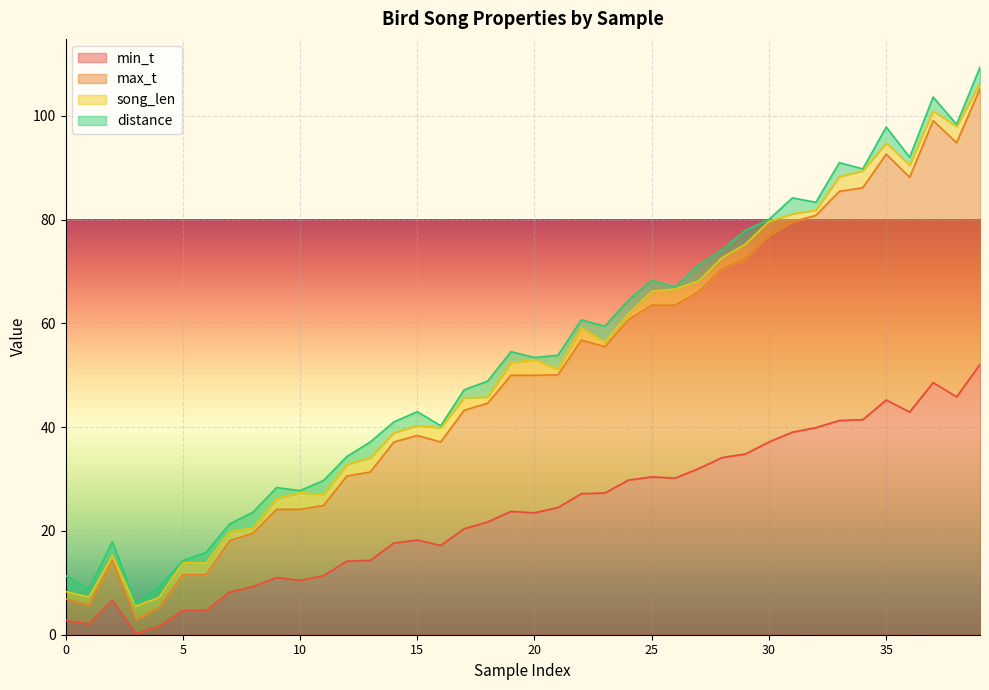

Which series has the largest range (max minus min)?

max_t